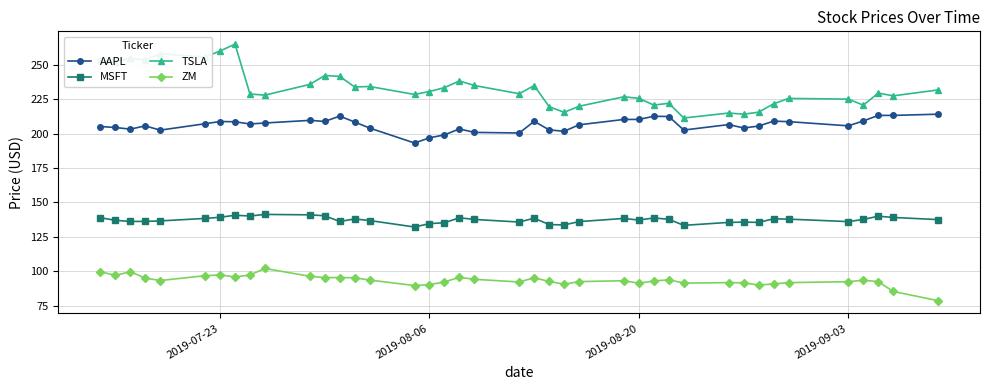

True or false: ZM has more than 2 points higher than both neighbors.

True